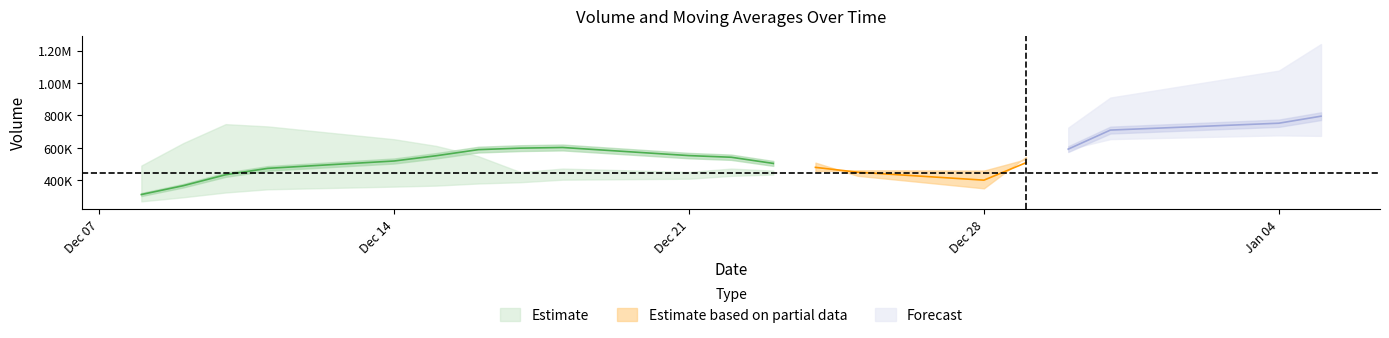

What is the value of the volume point at the 16th from the left?

550319.1